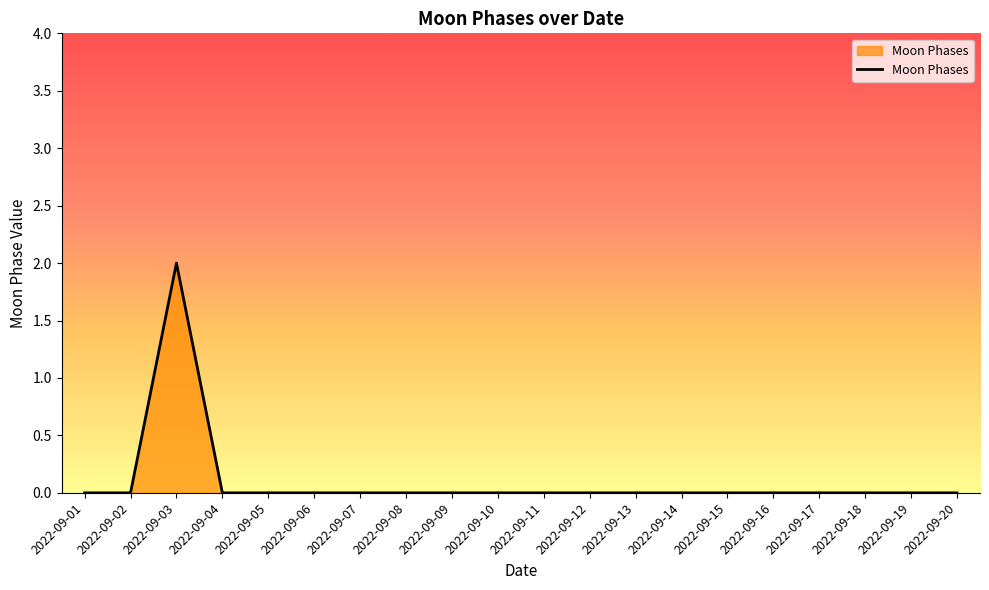

The chart shows a value of -1 at 2022-09-02. True or false?

False